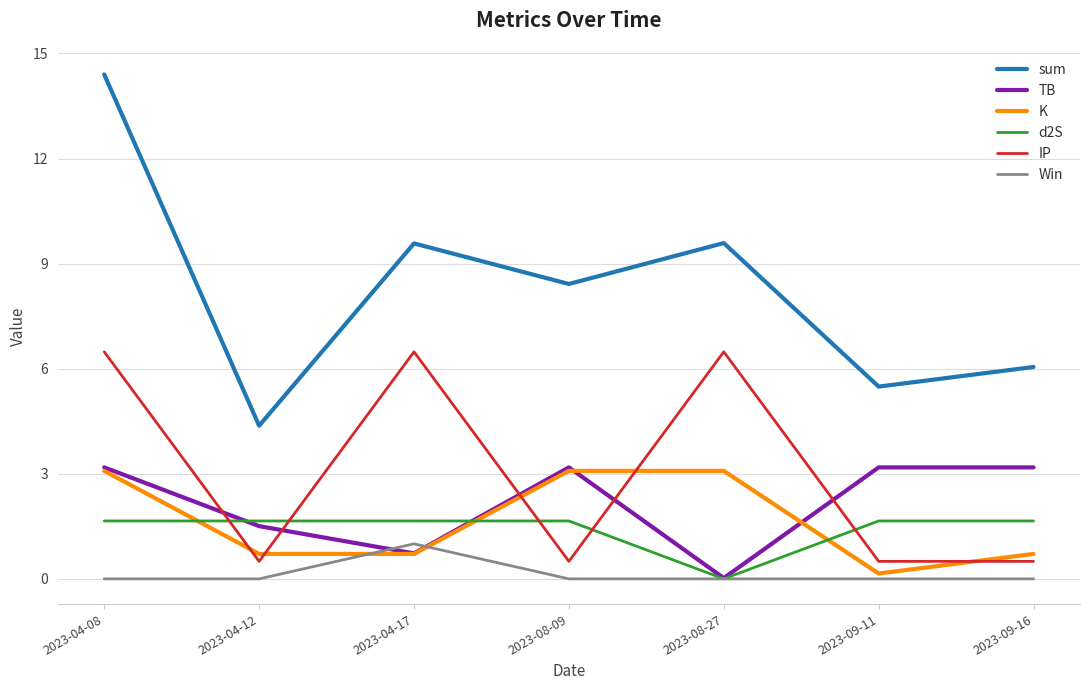

Does the chart have visible grid lines?

Yes